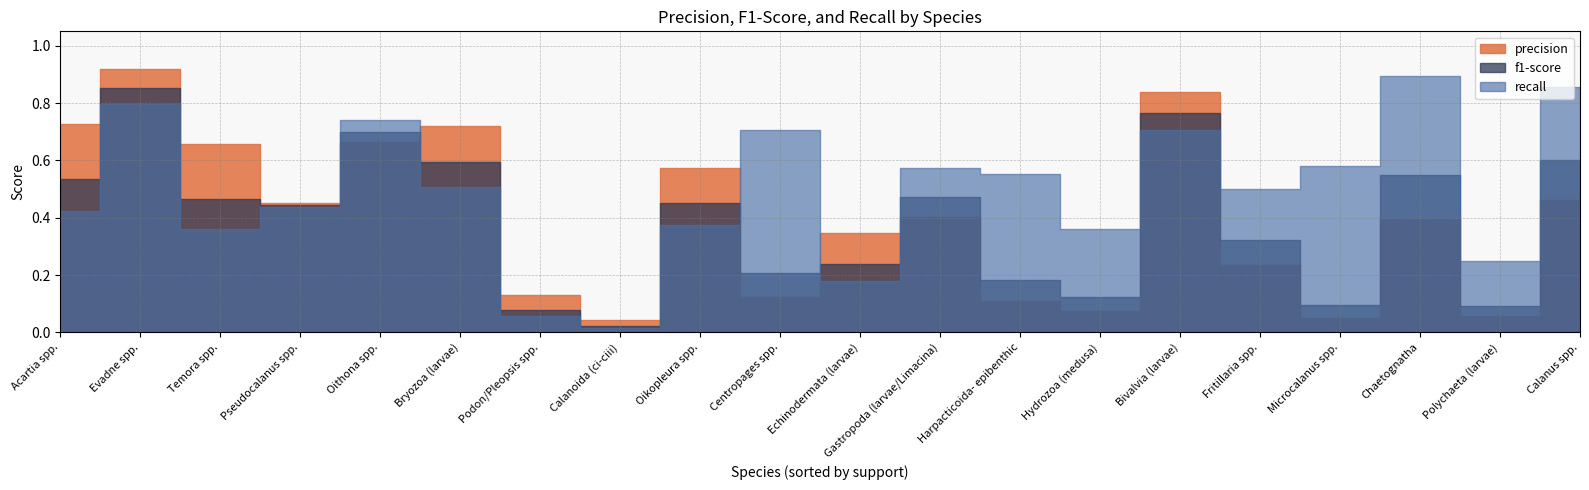

What are all the series names shown in the legend?

precision, f1-score, recall